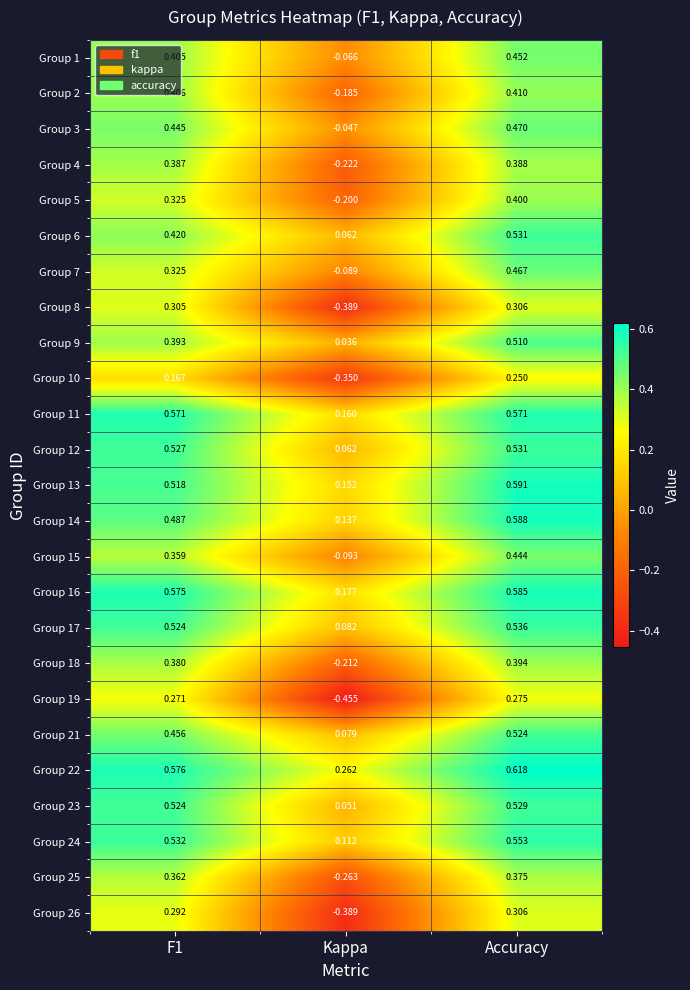

Between F1 and Kappa, which series saw the biggest shift?

Group 19